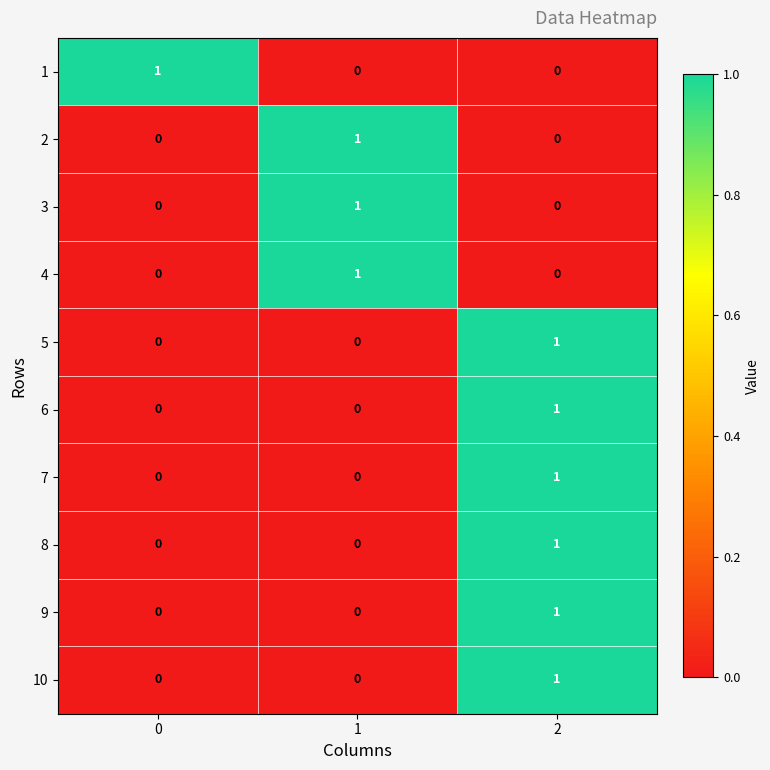

How many data points in 5 are above 0?

1